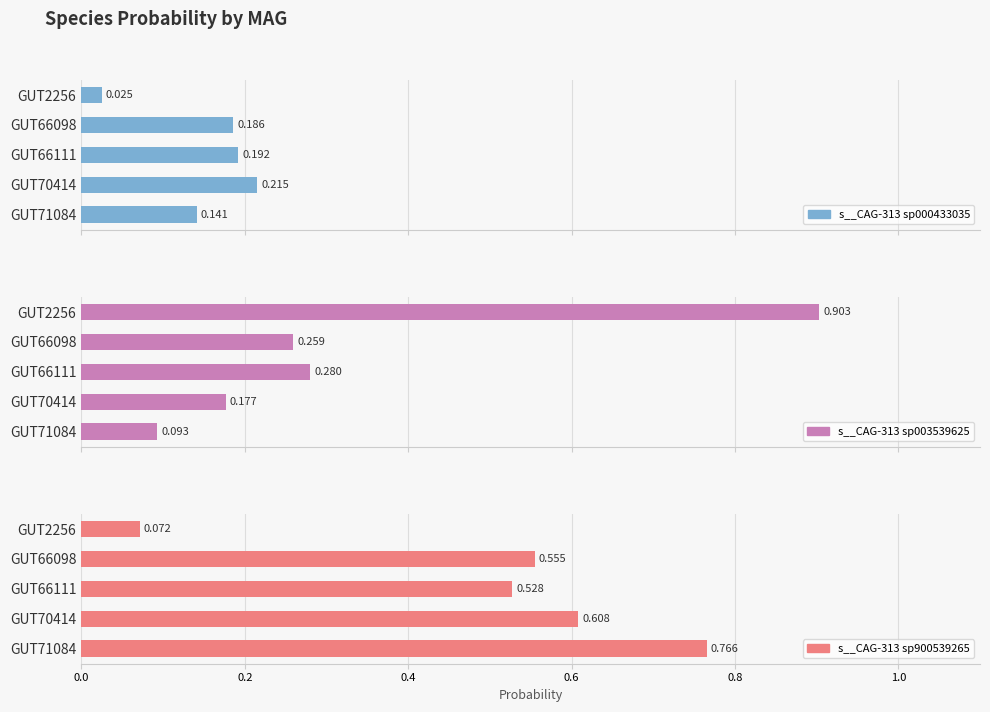

Rank the series by their average value, from lowest to highest.

s__CAG-313 sp000433035, s__CAG-313 sp003539625, s__CAG-313 sp900539265